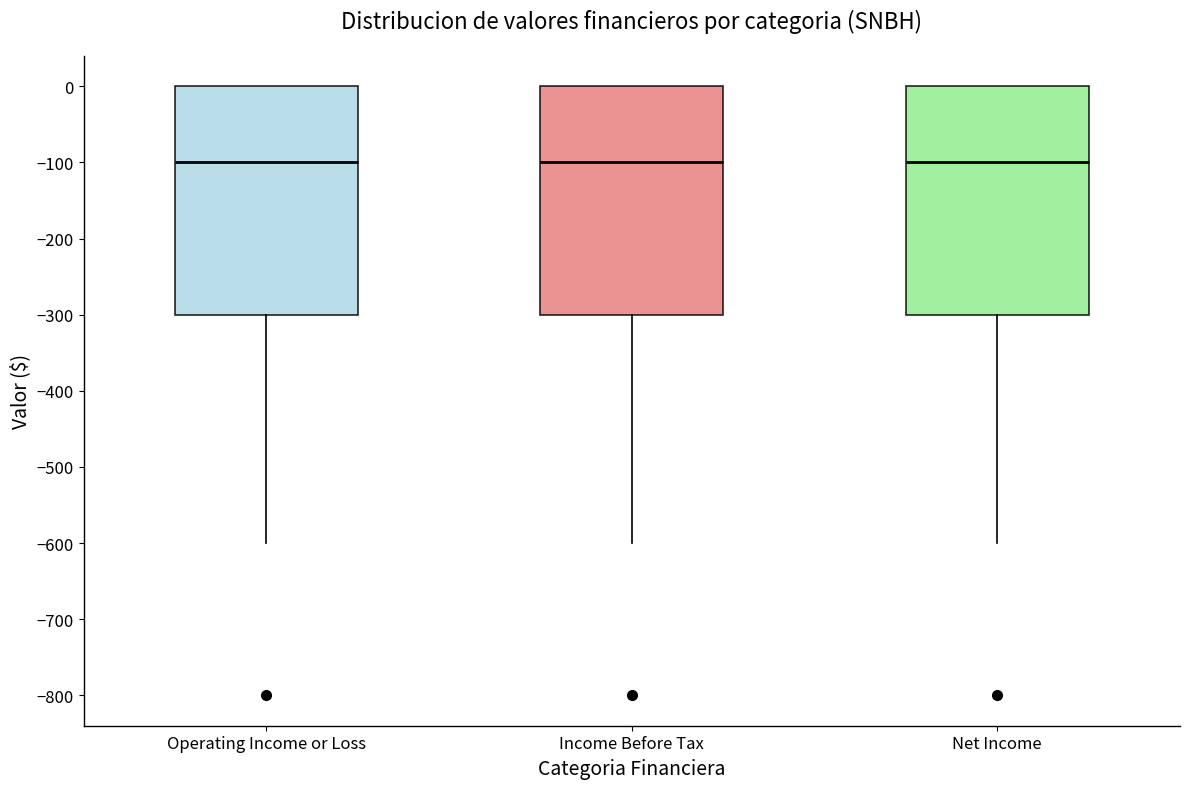

Where is the upper edge of the box for Net Income on the y-axis? The values are not printed on the chart, so give them approximately, as read against the axis.

0